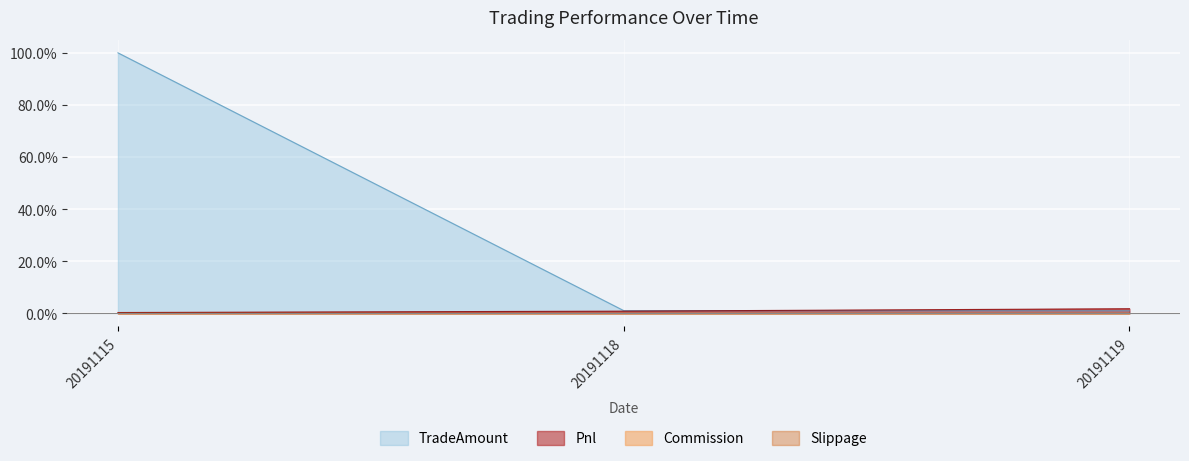

The TradeAmount series shows 1.1 at 20191118. True or false?

True